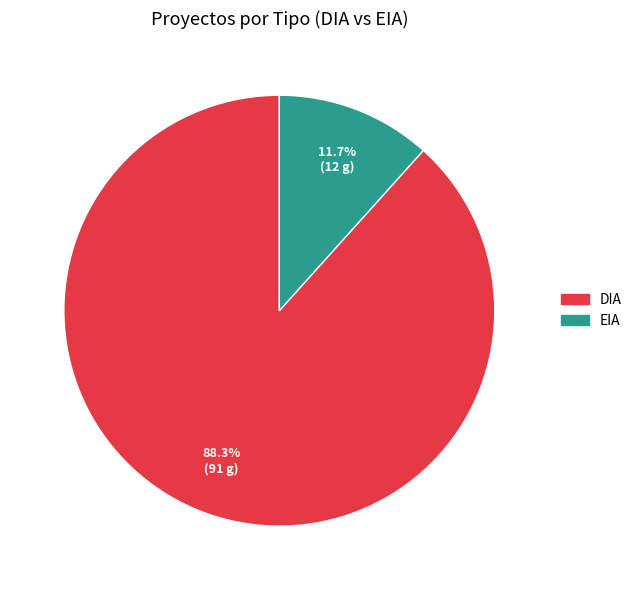

True or false: DIA accounts for 88% of the total.

True